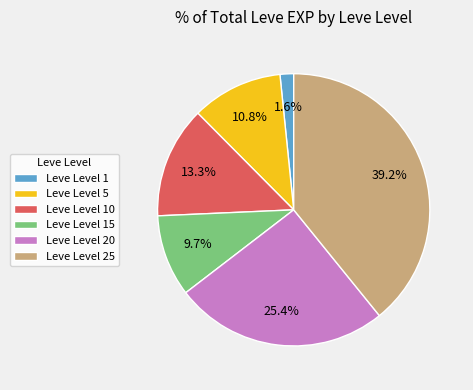

Rank the categories by value from lowest to highest.

Leve Level 1, Leve Level 15, Leve Level 5, Leve Level 10, Leve Level 20, Leve Level 25